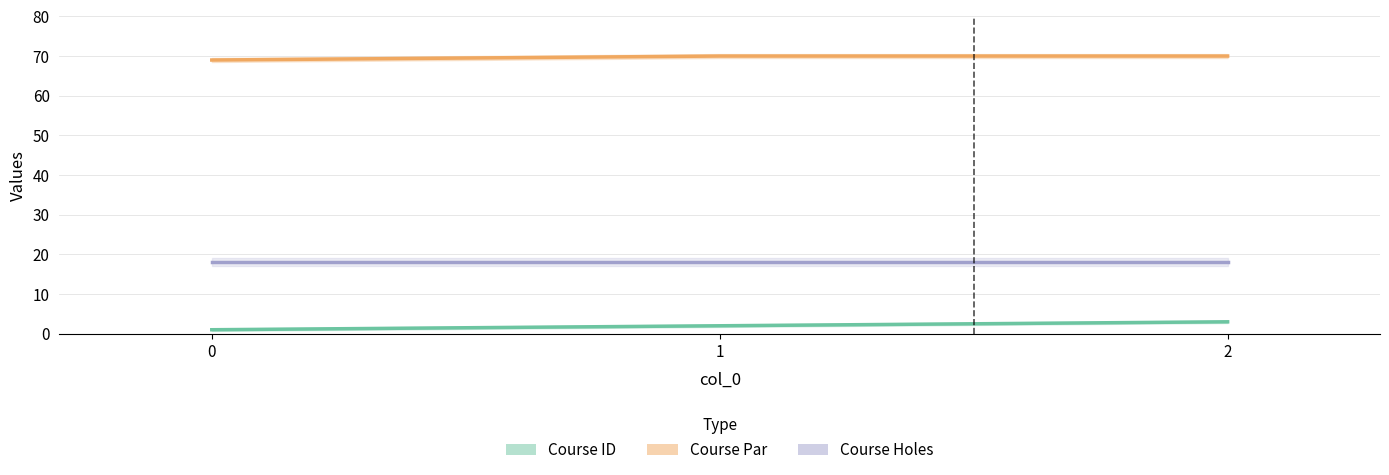

What is the greatest value displayed?

70